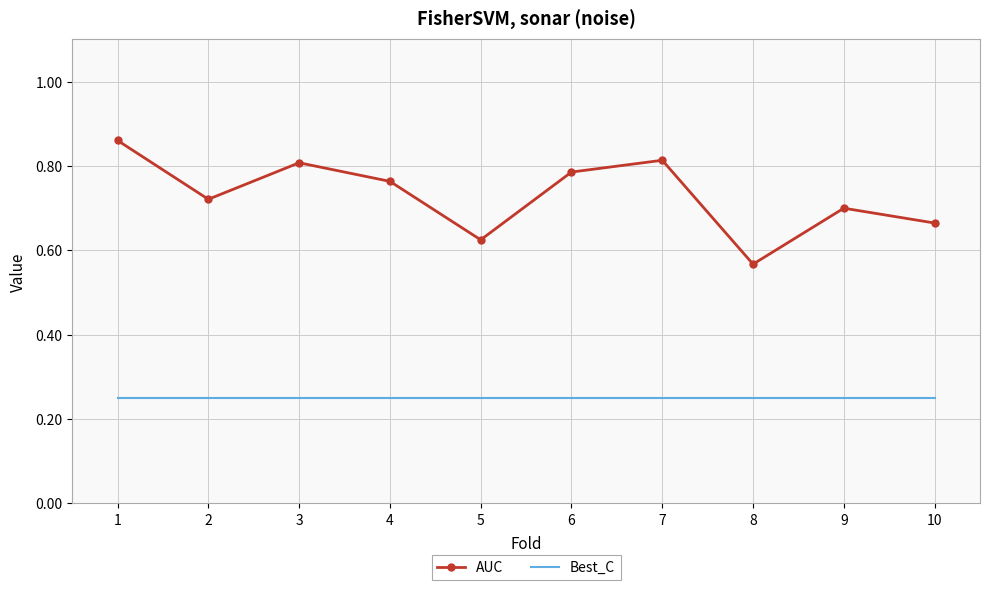

Which series changed the most between 1 and 8?

AUC